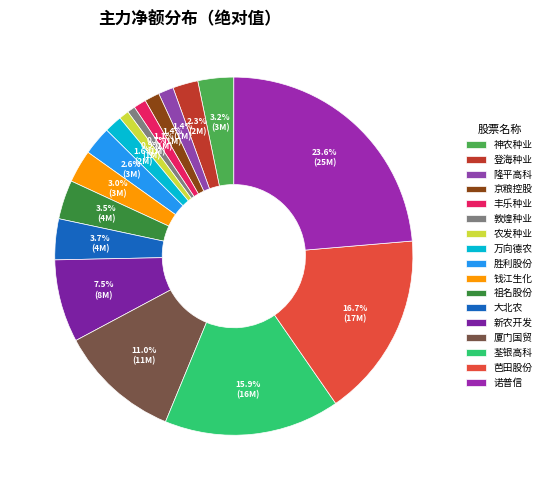

Is it true that 芭田股份 is 24% of the pie?

False